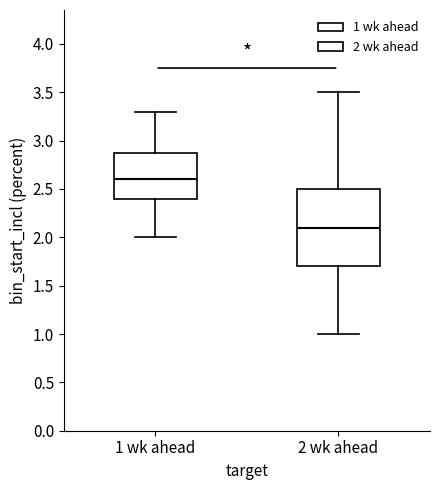

Reading left to right, transcribe this box plot: for each box, give where its median line is, the range the box spans, and where its two whiskers end, as read against the y-axis. The values are not printed on the chart, so give them approximately, as read against the axis.

1 wk ahead: median 2.6, box 2.4 to 2.9, whiskers 2.0 to 3.3
2 wk ahead: median 2.1, box 1.7 to 2.5, whiskers 1.0 to 3.5